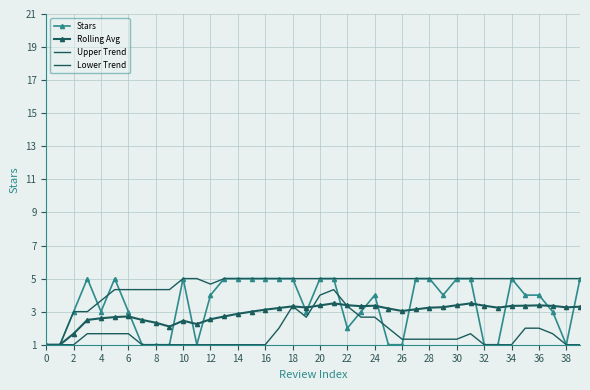

Count the number of categories in the chart.

40